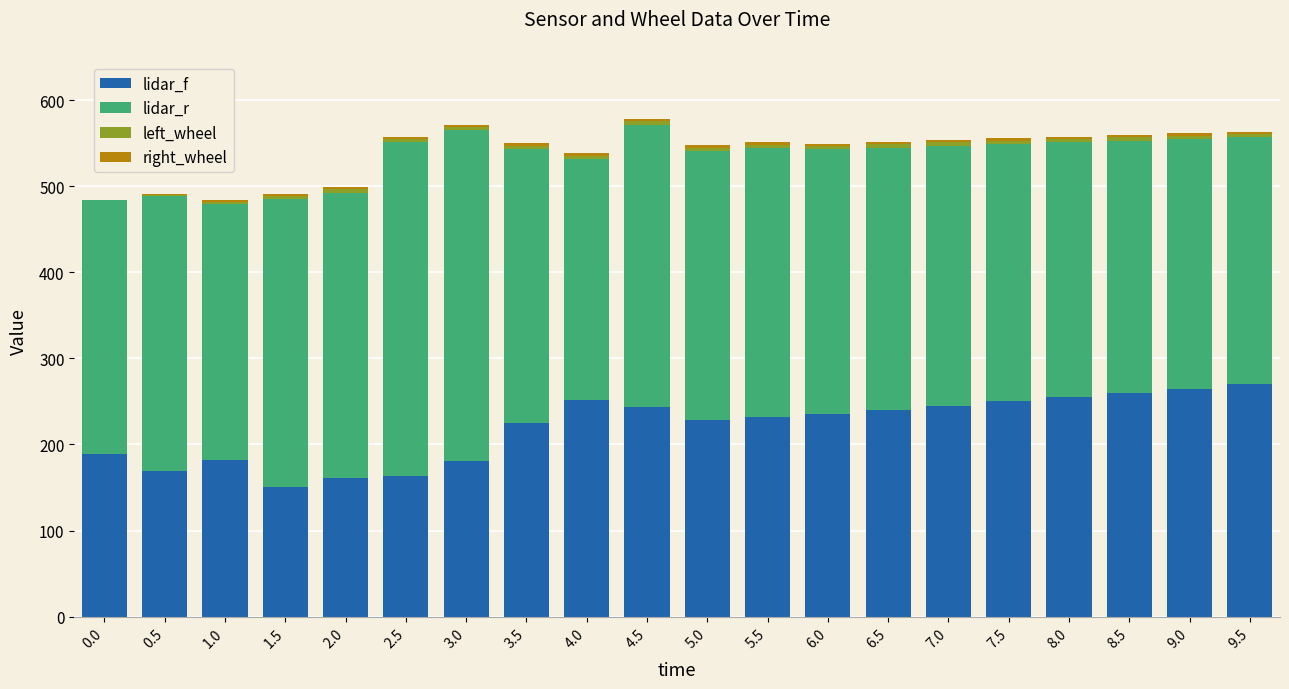

How many distinct data groups are displayed?

4